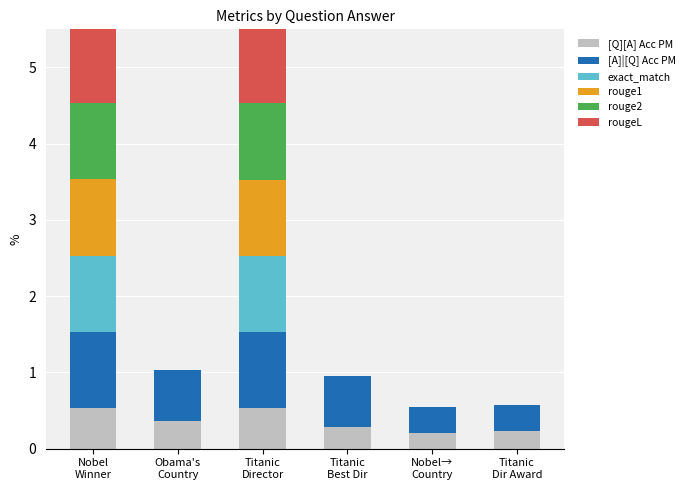

How many distinct data groups are displayed?

6